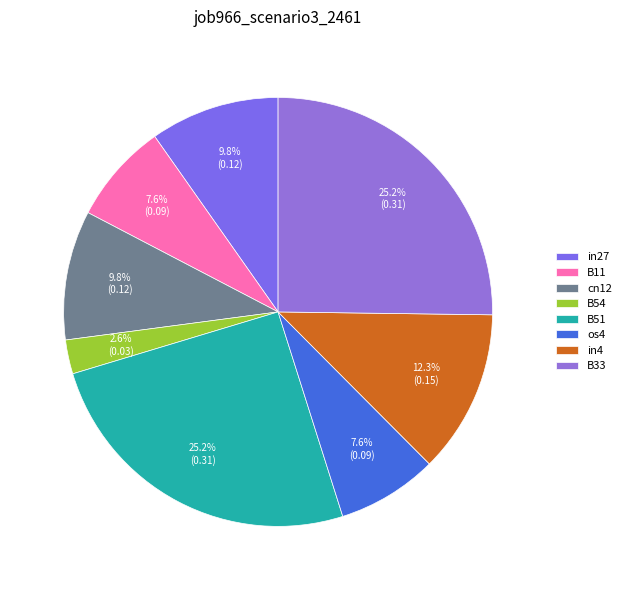

Combined, do B33 and in4 account for over 50%?

No